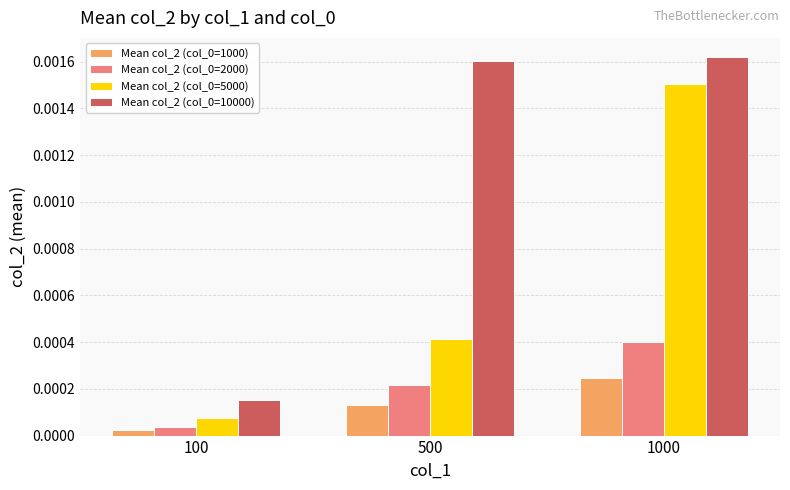

Rank the categories by Mean col_2 (col_0=10000) value from lowest to highest.

100, 500, 1000